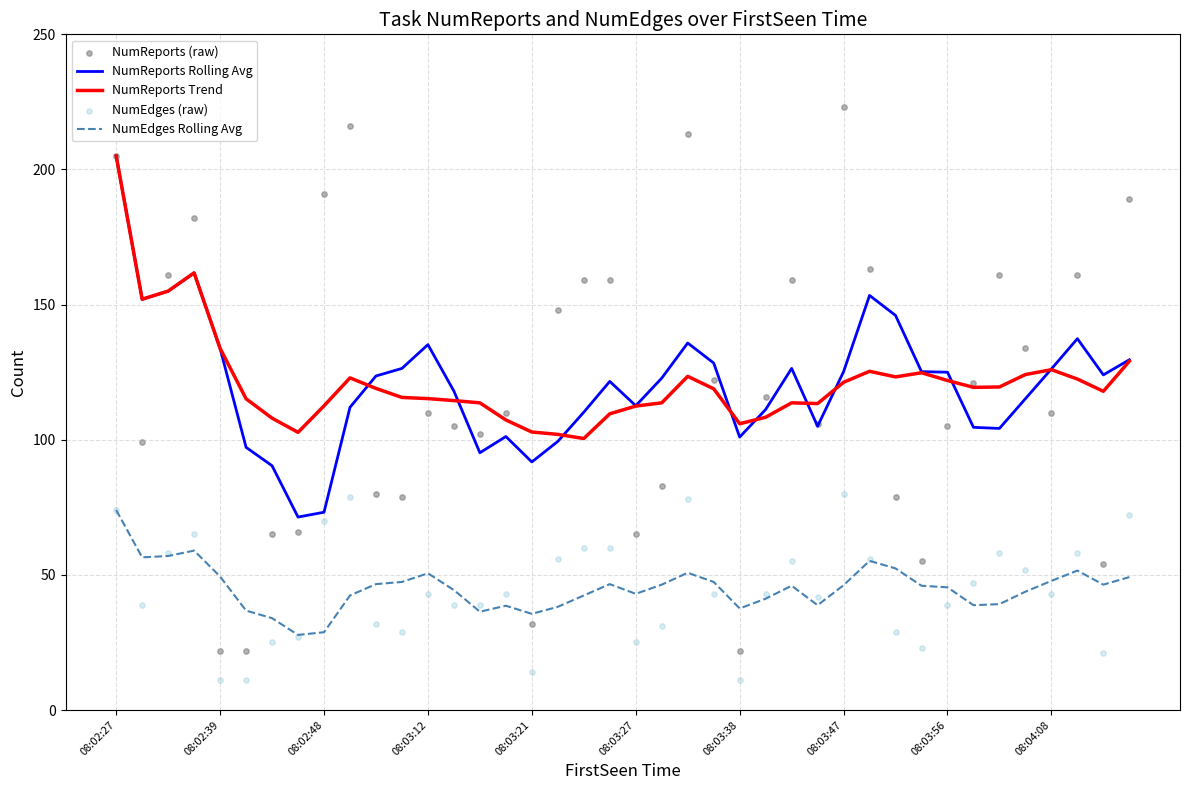

At which label does NumEdges Rolling Avg reach its peak?

08:02:27